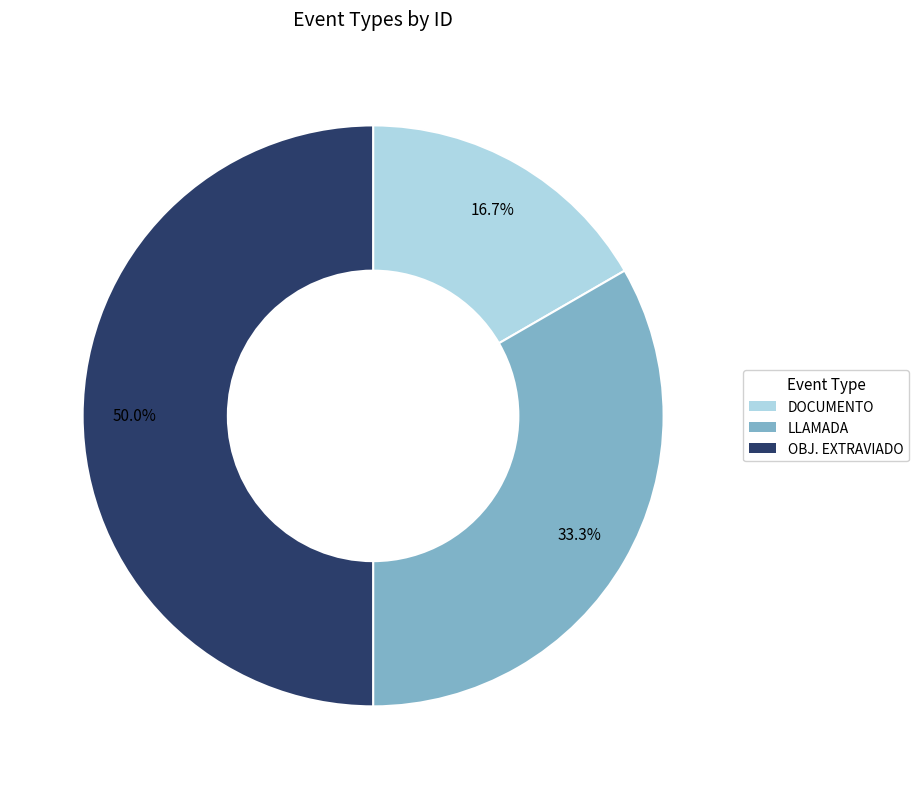

The OBJ. EXTRAVIADO slice represents 50% of the pie. True or false?

True